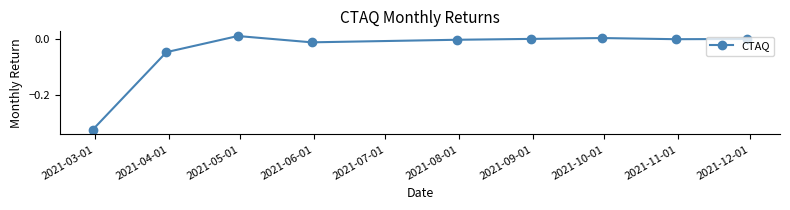

What is the sum of all values?

-0.4